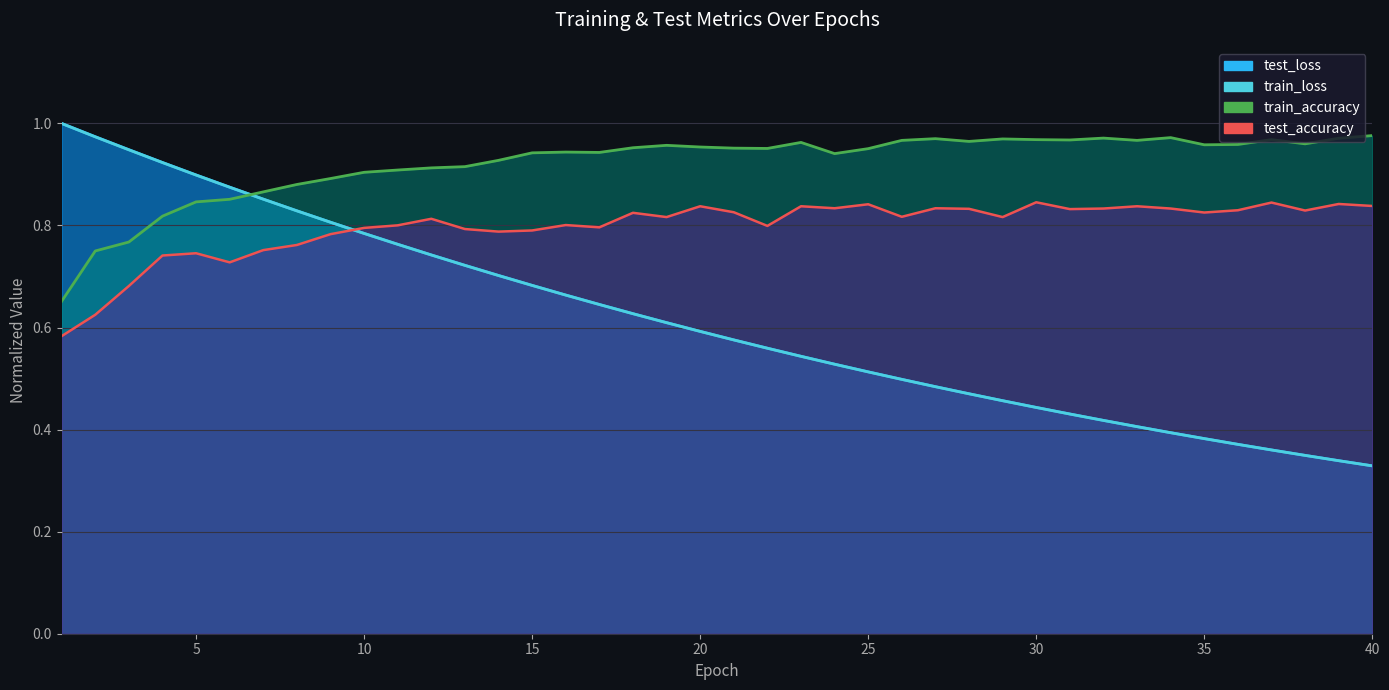

At which category is the sum across all series the highest?

4